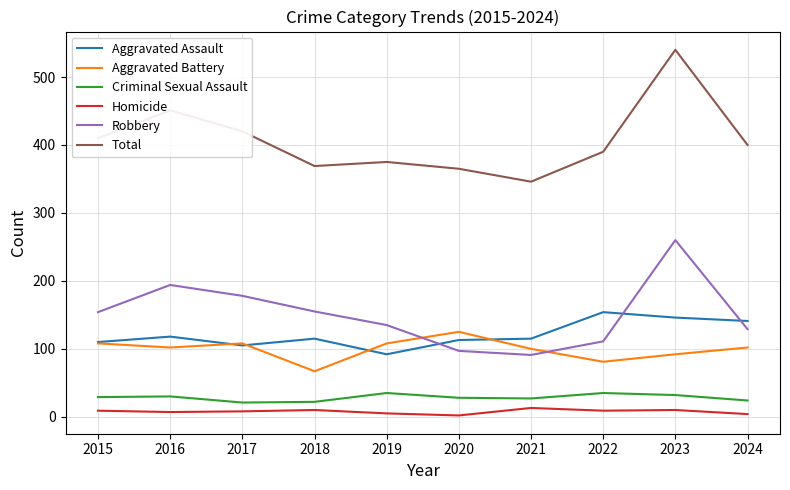

Rank the series by their maximum value, from lowest to highest.

Homicide, Criminal Sexual Assault, Aggravated Battery, Aggravated Assault, Robbery, Total